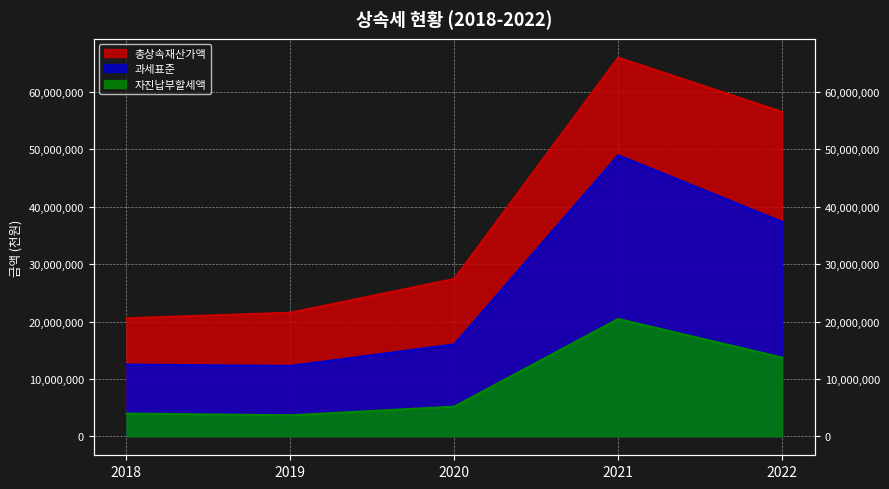

True or false: 과세표준 has a value of 12261946 at 2019.

True